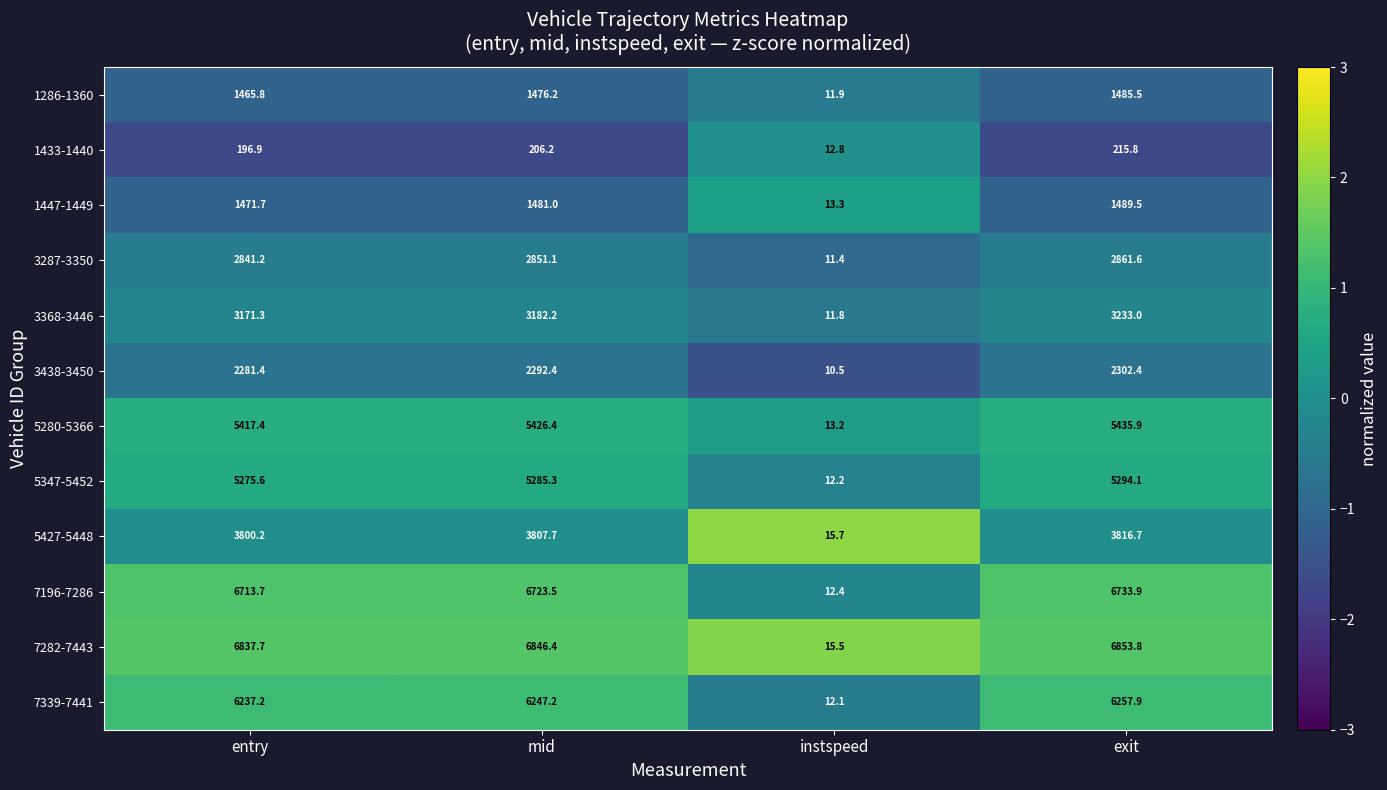

How many values in the 1447-1449 series are below 1481?

2